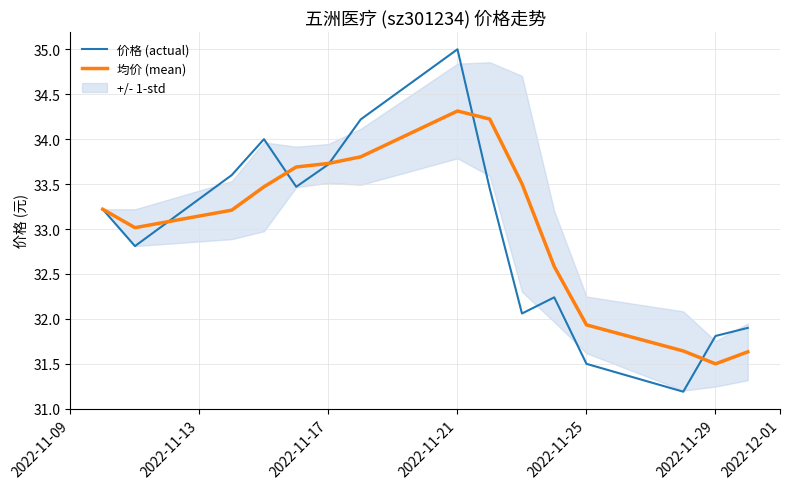

True or false: 均价 (mean) has a value of 12.5 at 2022-11-25.

False